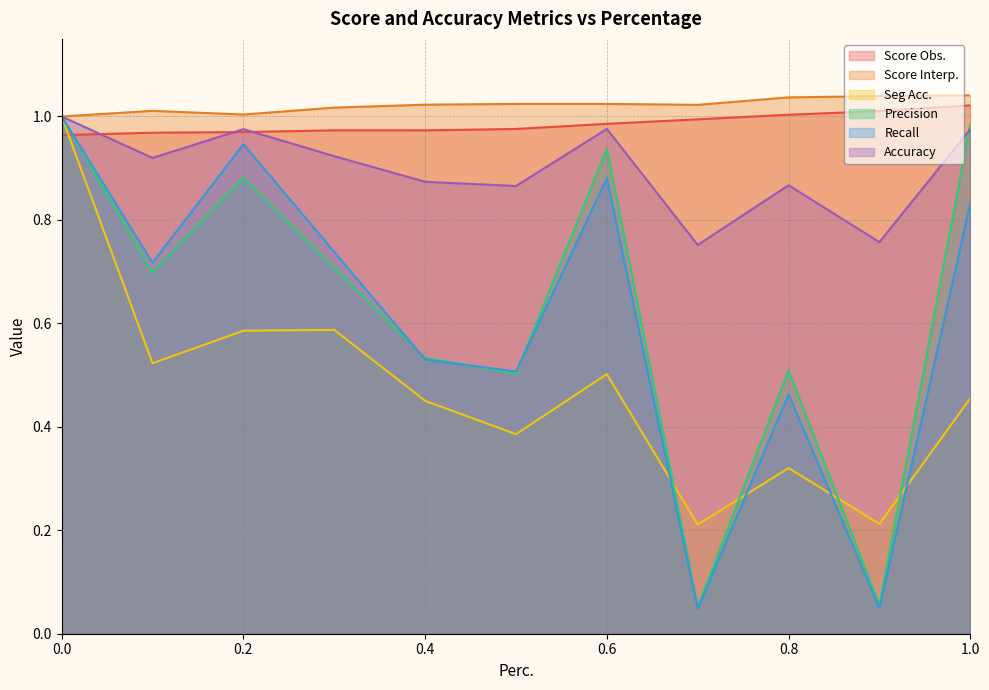

What is the average value of the Recall series?

0.6